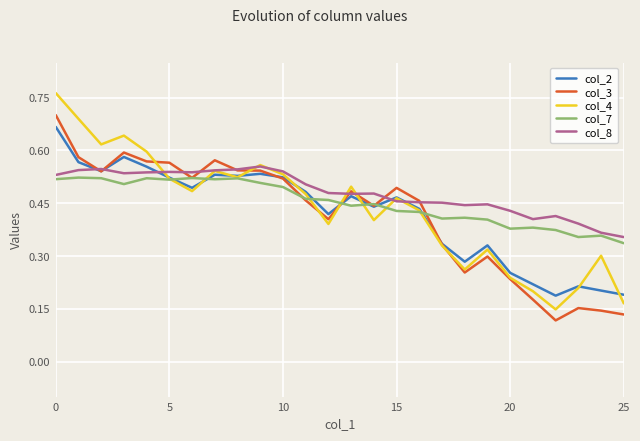

Which series has the largest range (max minus min)?

col_4